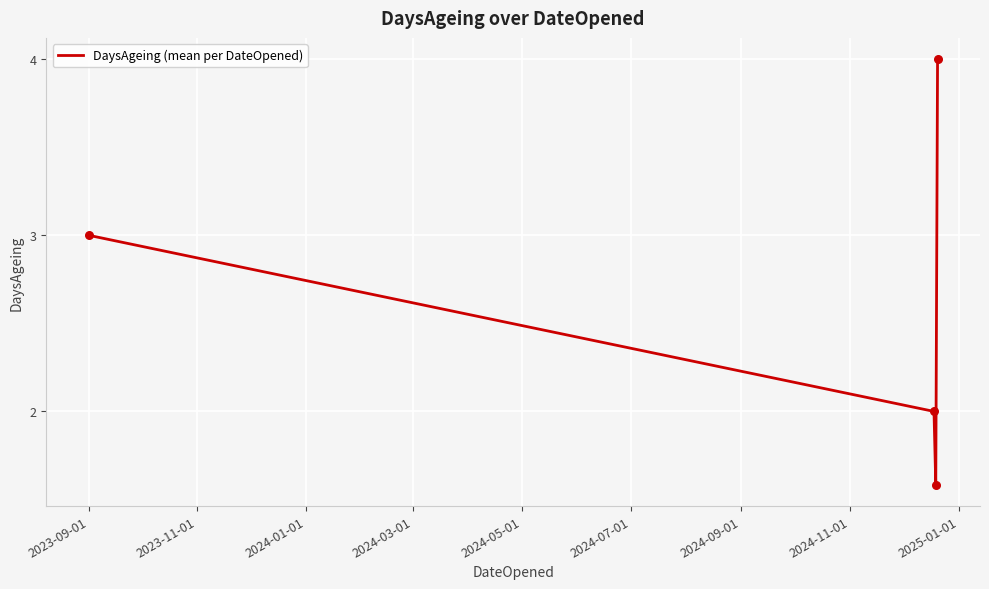

What is the greatest value displayed?

4.0